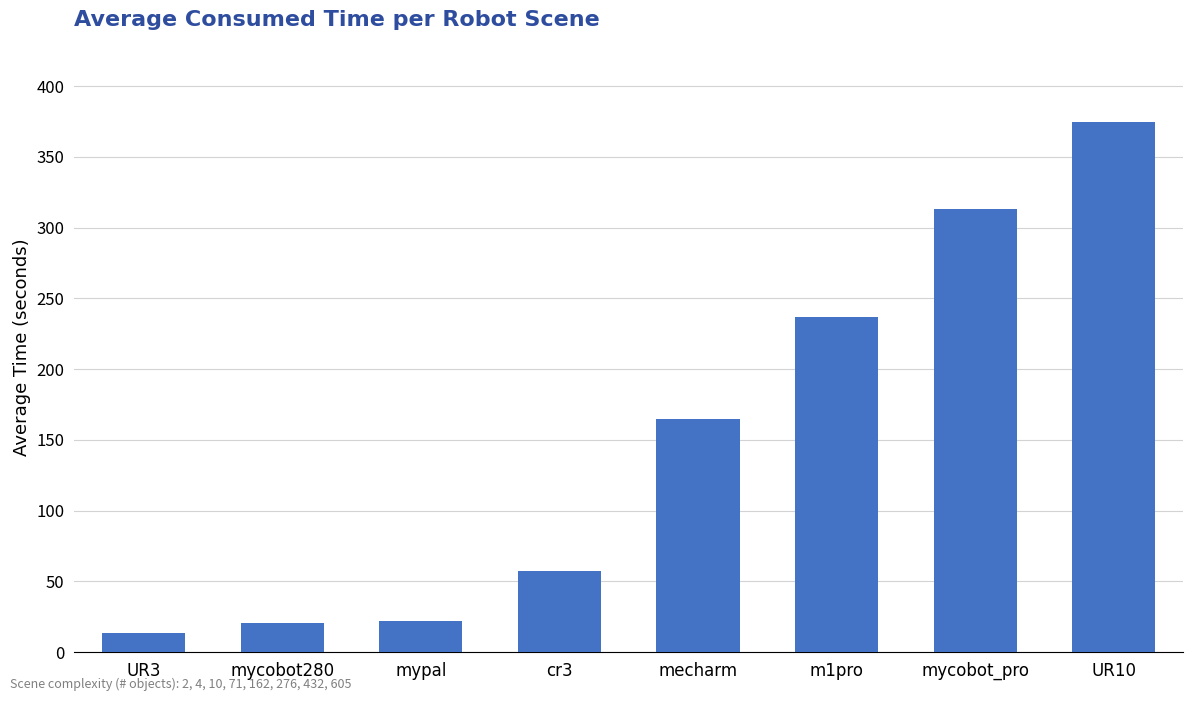

What is the maximum value shown in the chart?

374.6